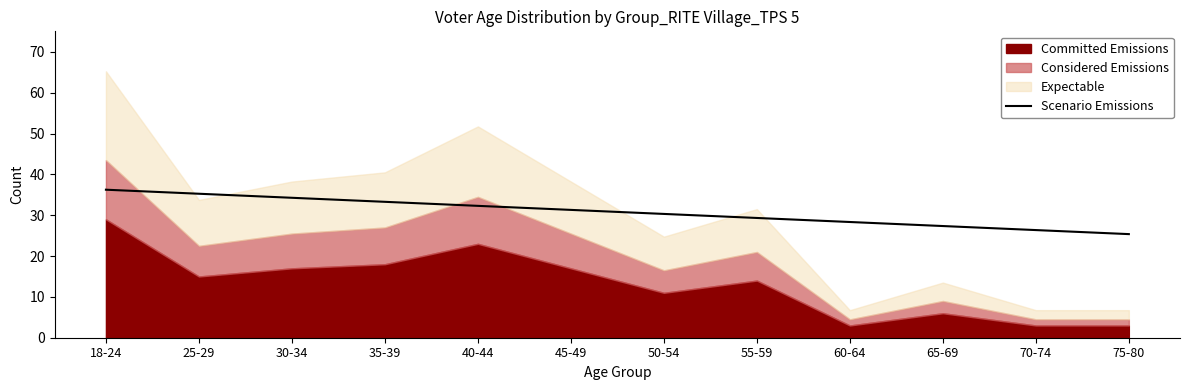

Does the chart display data point markers on the line(s)?

No